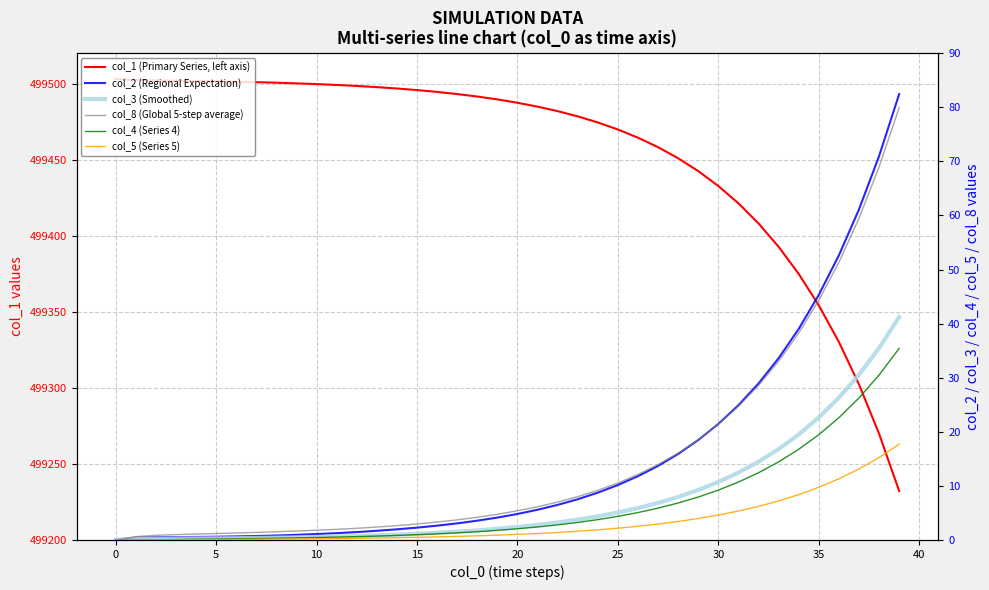

At which label does col_5 (Series 5) first exceed 1?

20